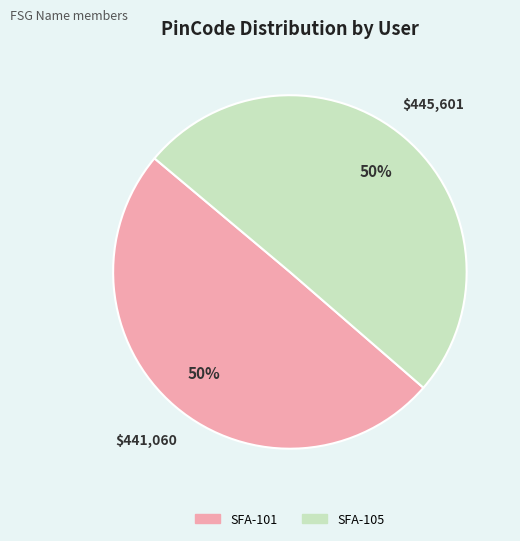

Count the number of slices in the pie.

2